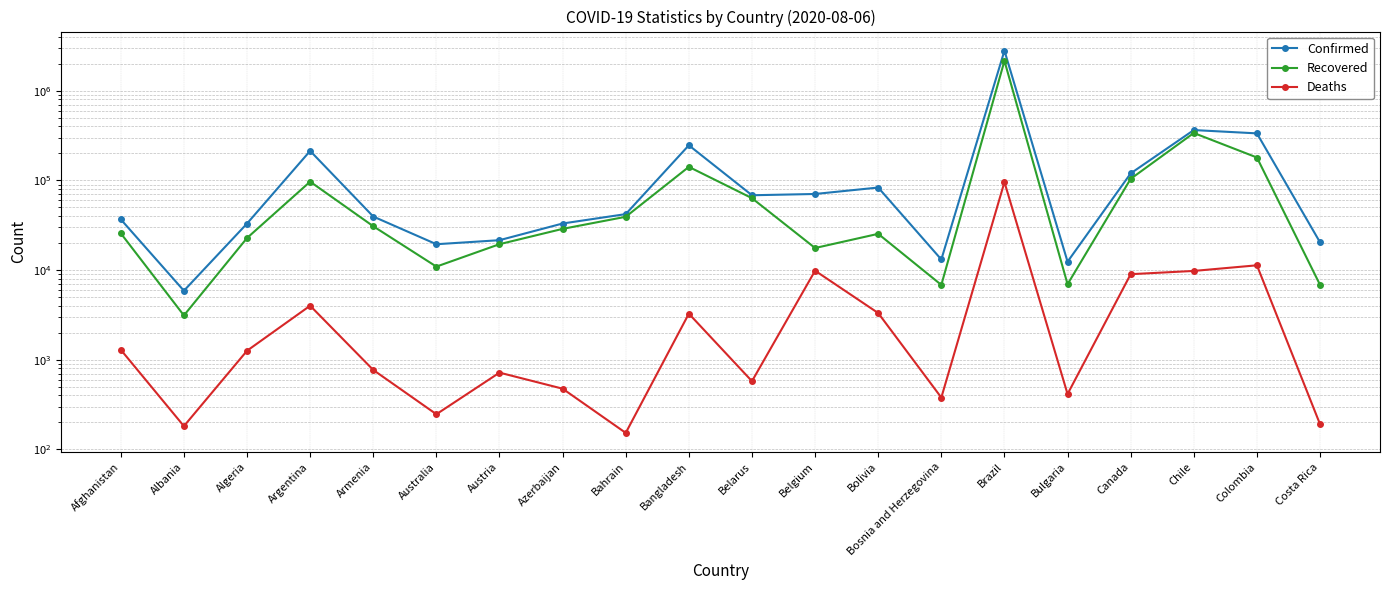

List the series in order of their peak value, lowest first.

Deaths, Recovered, Confirmed